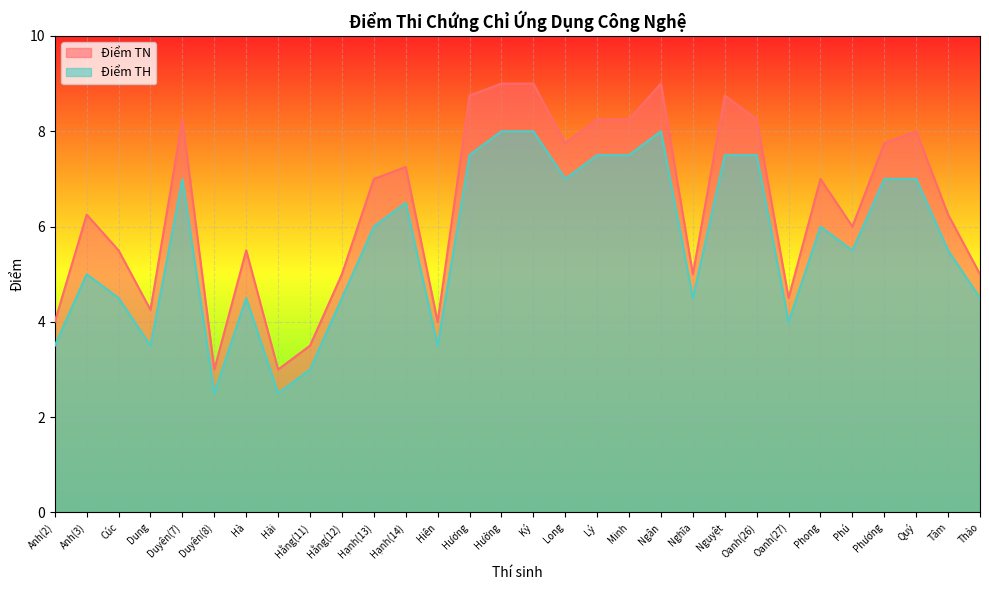

Which series has the widest spread of values?

Điểm TN